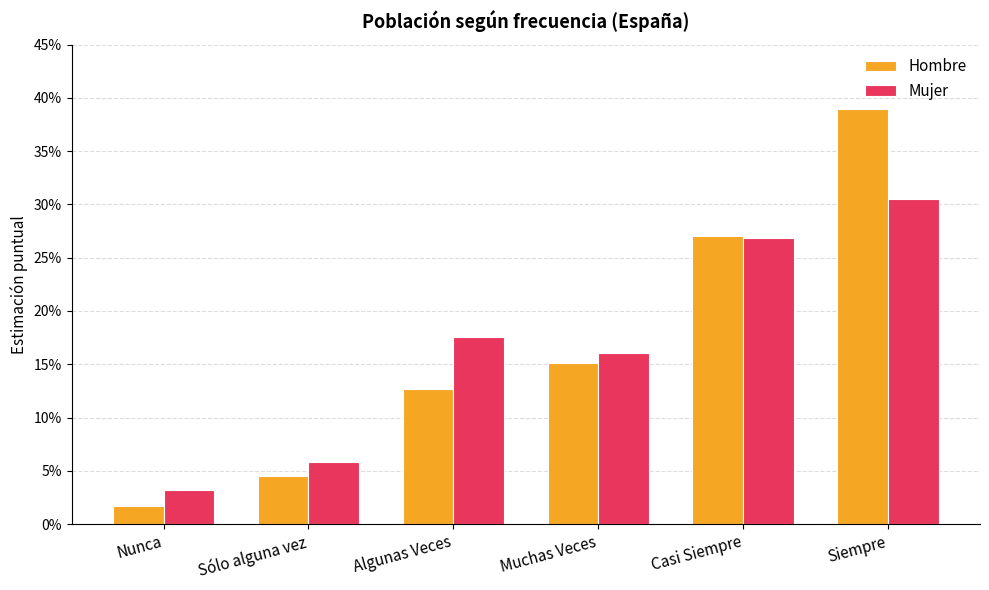

Does the chart contain stacked bars?

No